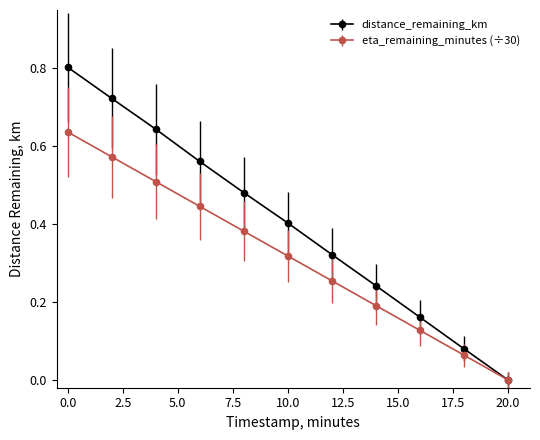

How many data points in distance_remaining_km are above 0?

10